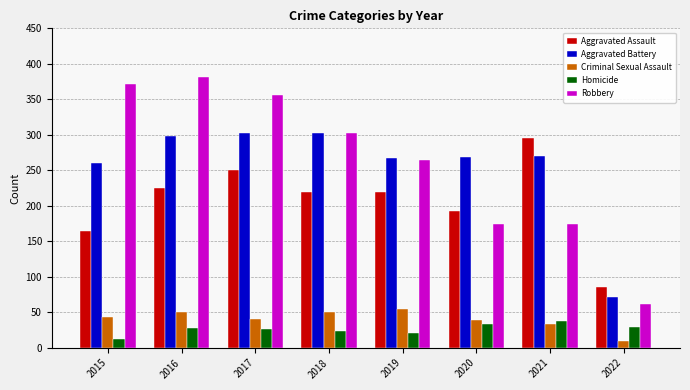

At which label does Aggravated Assault reach its peak?

2021